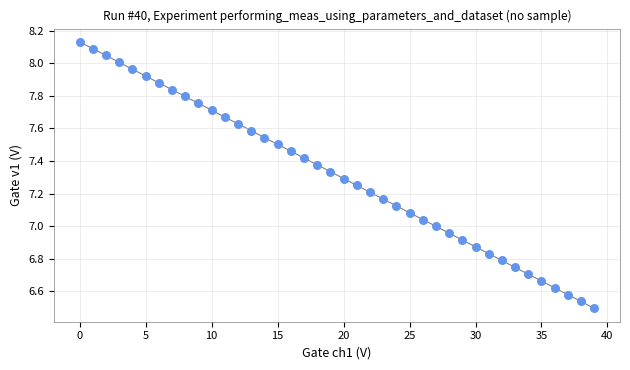

What is the range of Y values (max minus min)?

1.6